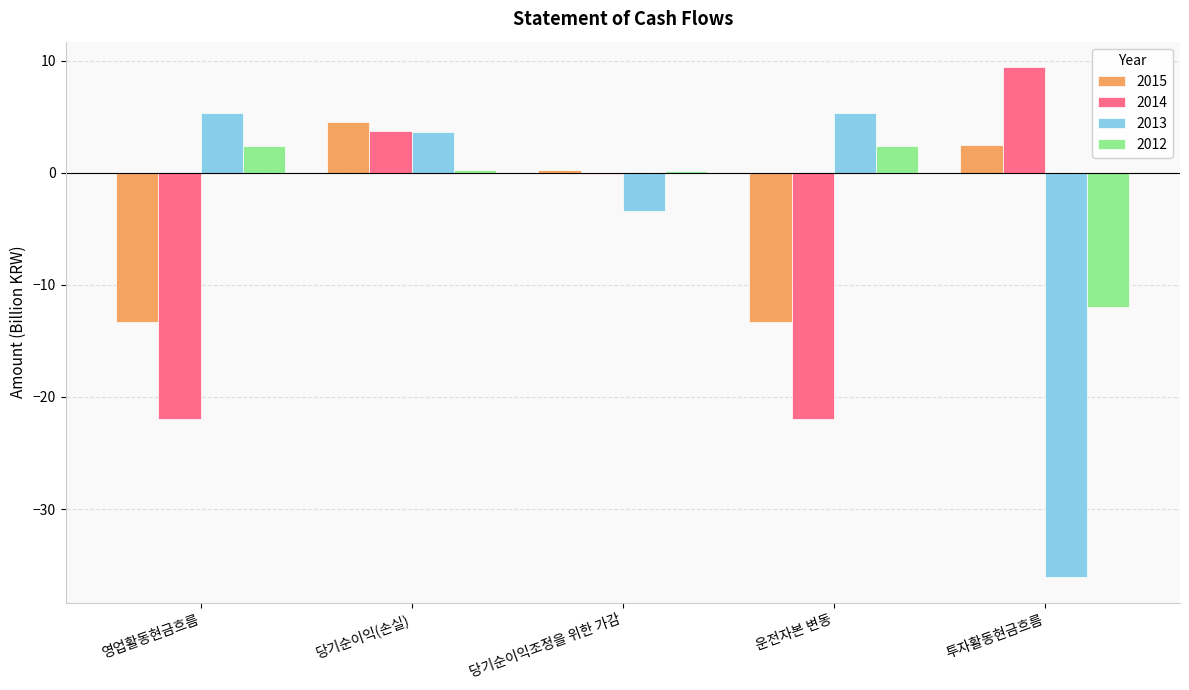

What is the maximum value for 2015?

4.5